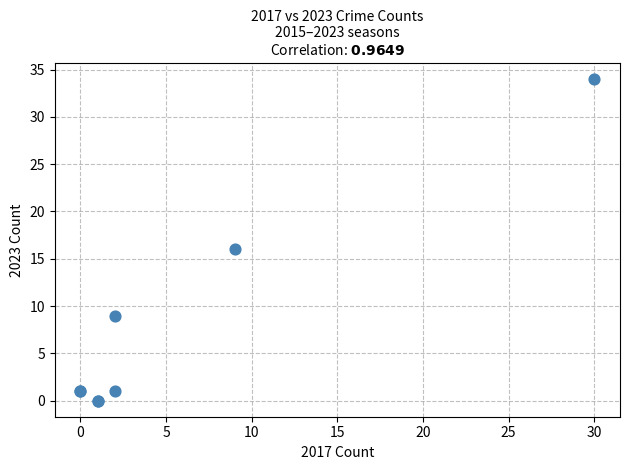

What Y value in the scatter plot is closest to 17?

16